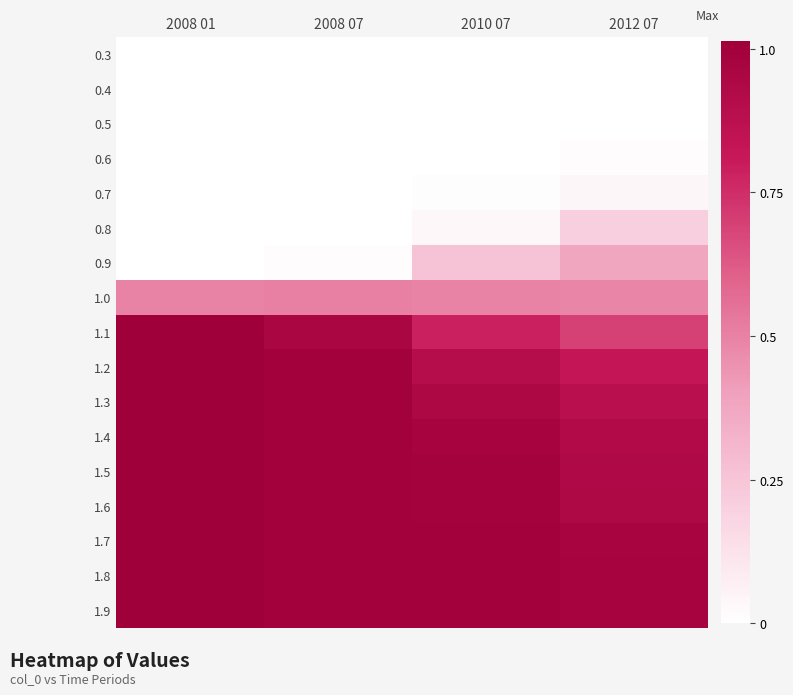

Rank the series at 2008 01 from lowest to highest value.

0.3, 0.4, 0.5, 0.6, 0.7, 0.8, 0.9, 1.0, 1.1, 1.2, 1.3, 1.4, 1.5, 1.6, 1.7, 1.8, 1.9